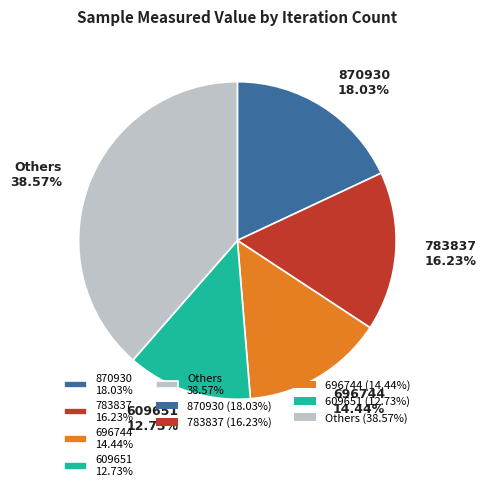

Combined, do 870930 18.03% and 783837 16.23% account for over 50%?

No